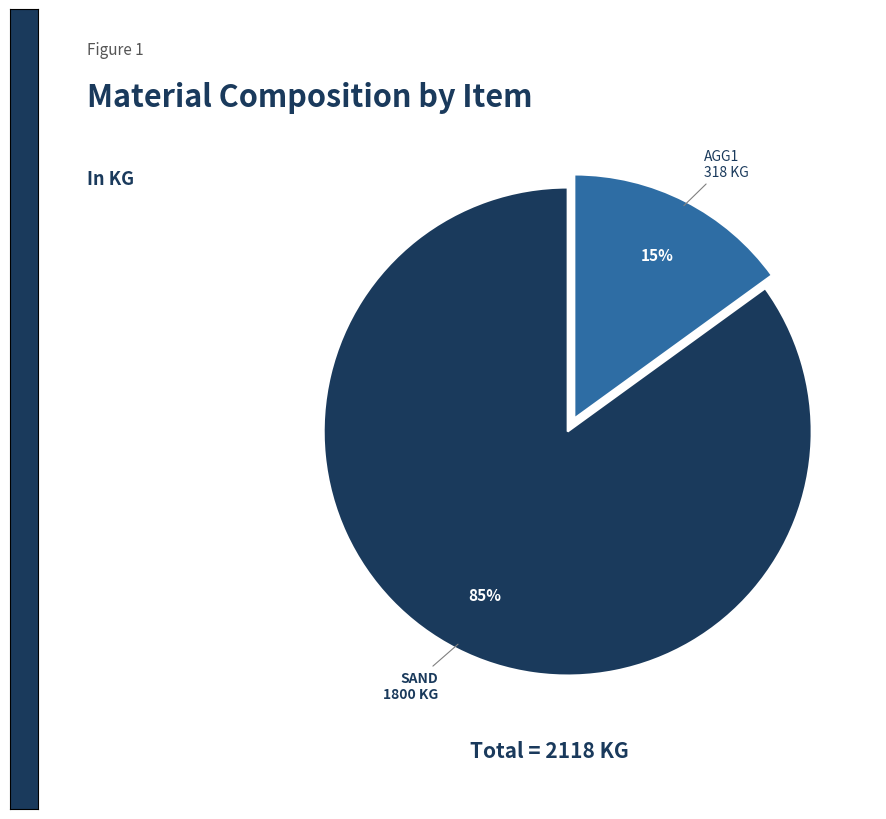

How many slices are in this pie chart?

2